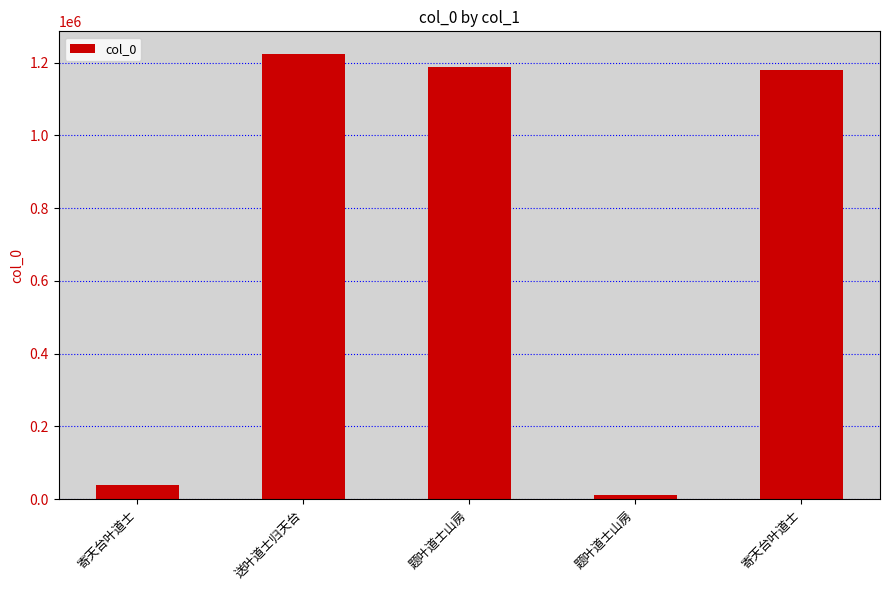

What is the minimum value shown in the chart?

10486